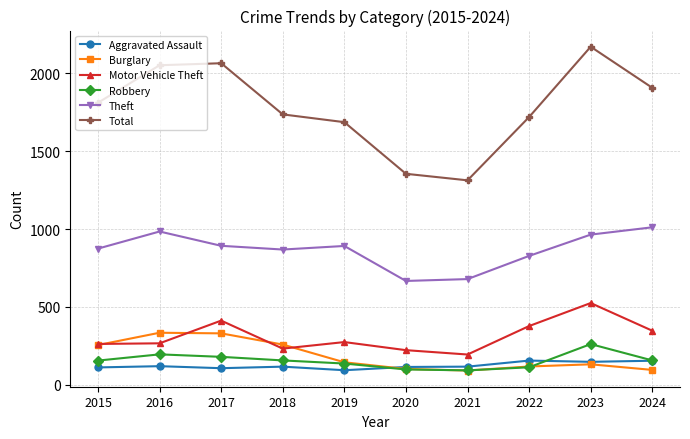

What is the difference between the maximum and minimum values in the Motor Vehicle Theft series?

331